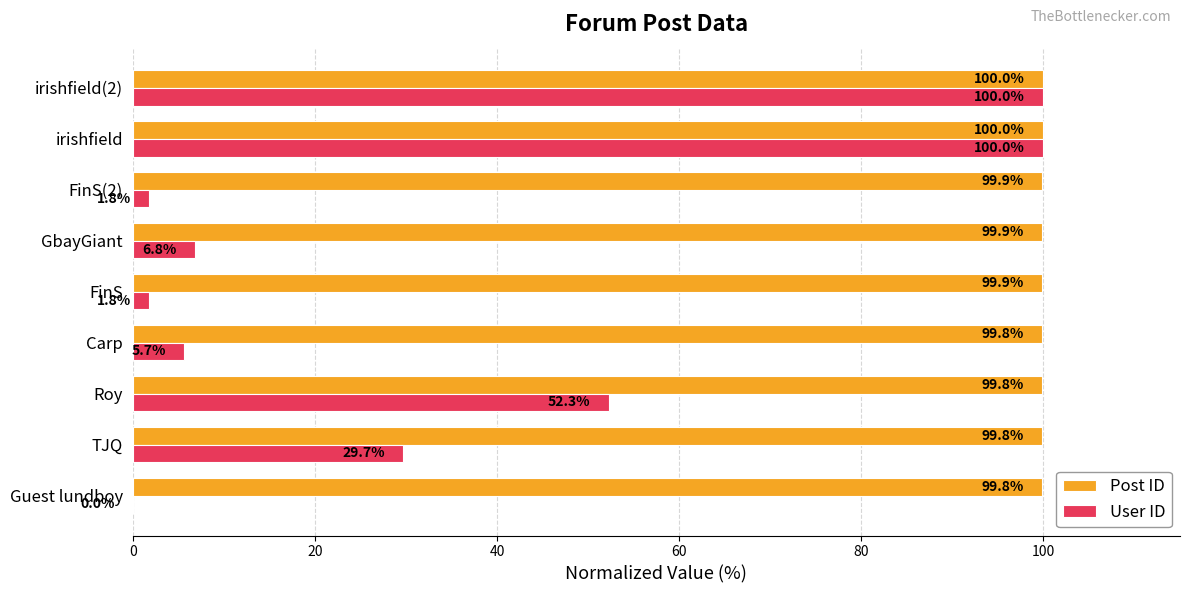

What is the average value of the Post ID series?

99.9